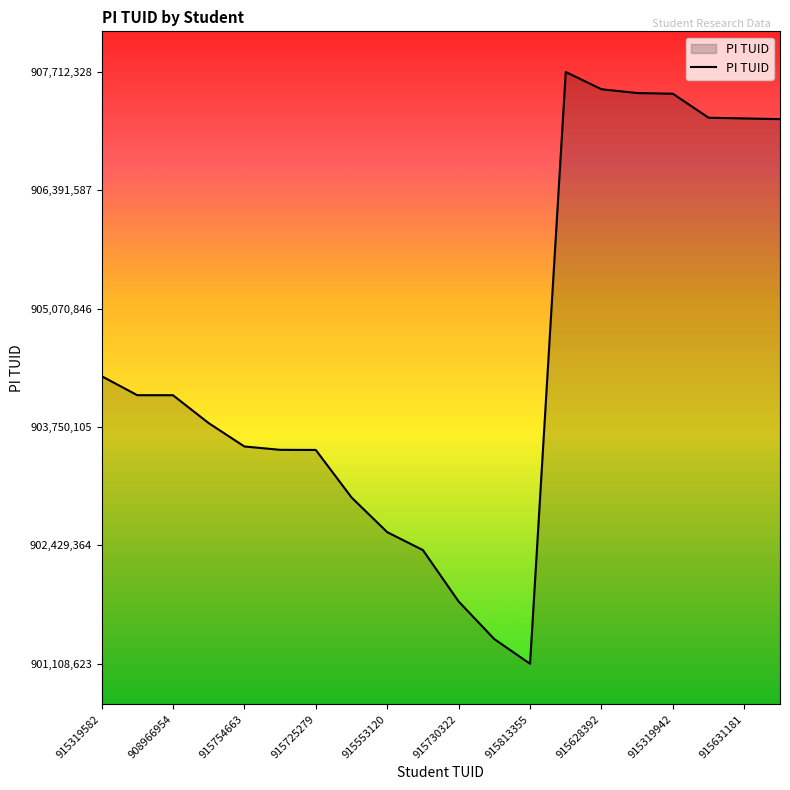

What is the minimum value shown in the chart?

901108623